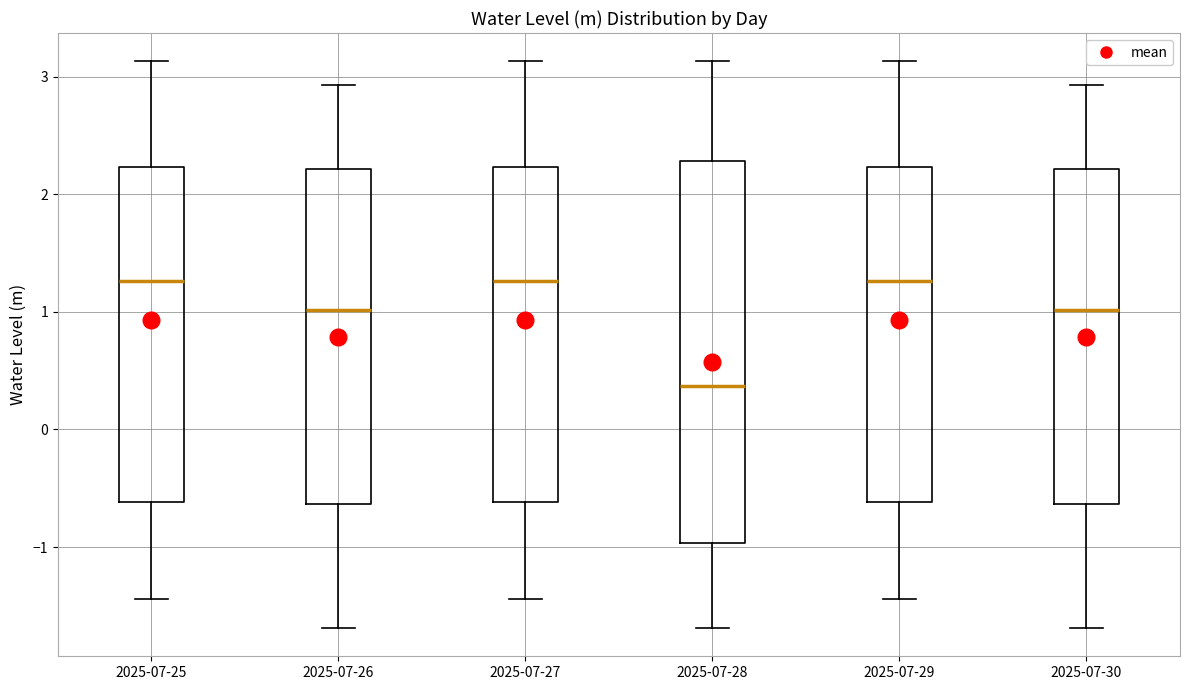

Which box has the lowest median line?

2025-07-28